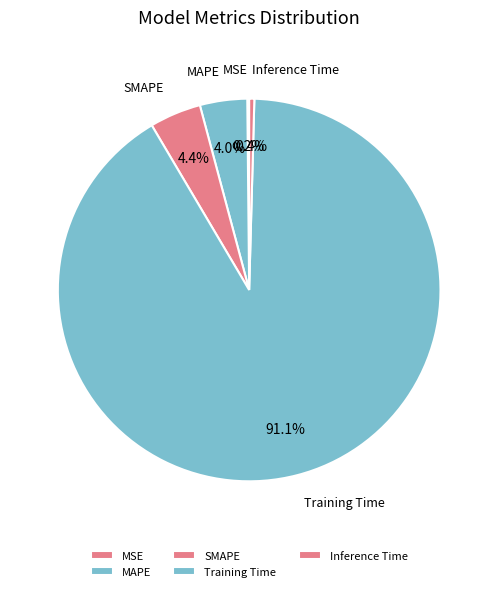

Does Training Time represent more than half of the total?

Yes